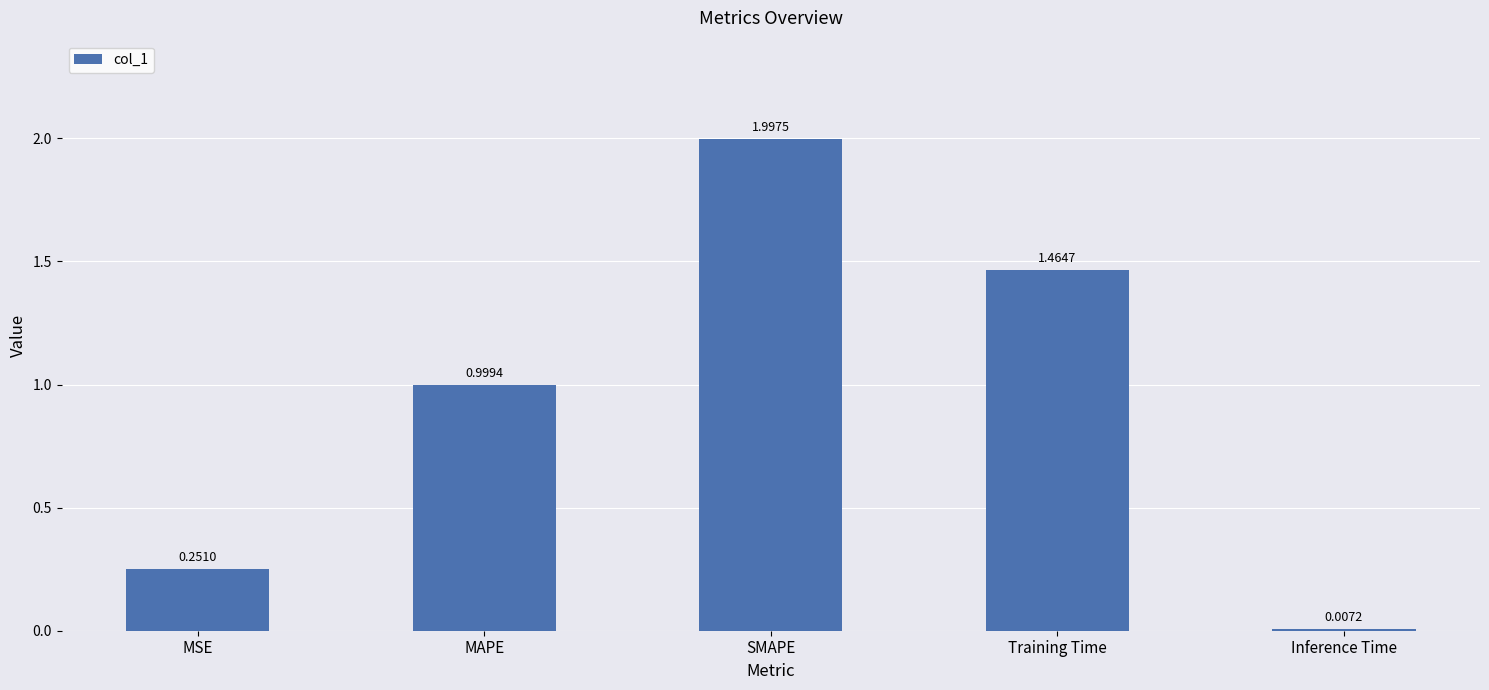

Count the number of data series in this chart.

1